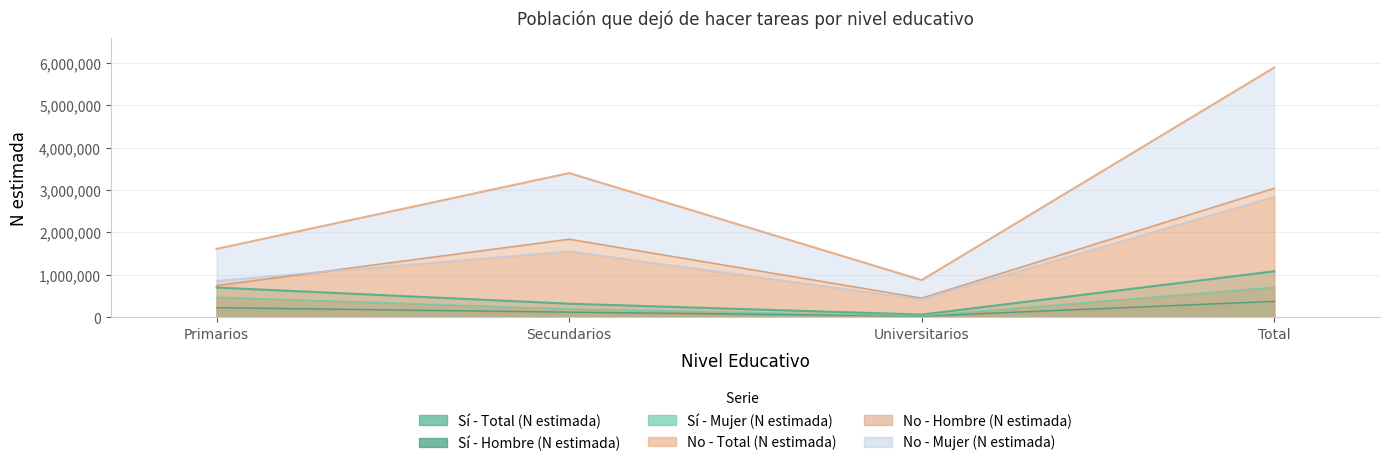

True or false: Mujer - No (N estimada) and Hombre - Si (N estimada) cross at least once.

False